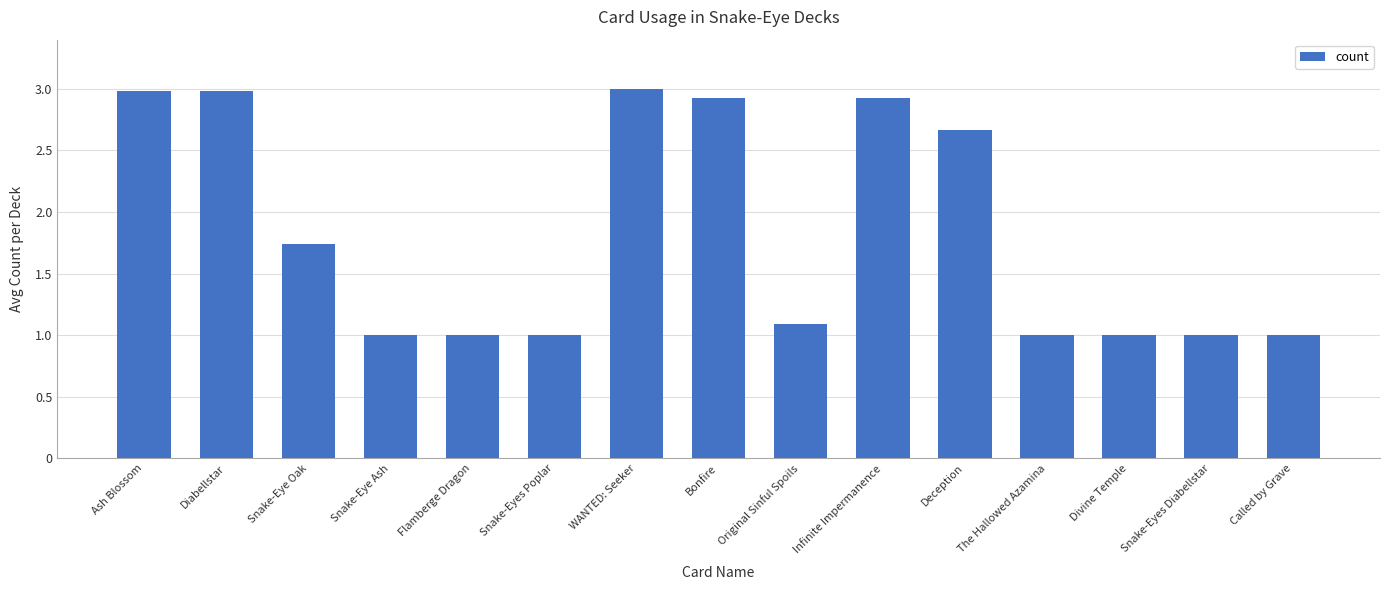

What is the average value?

1.8